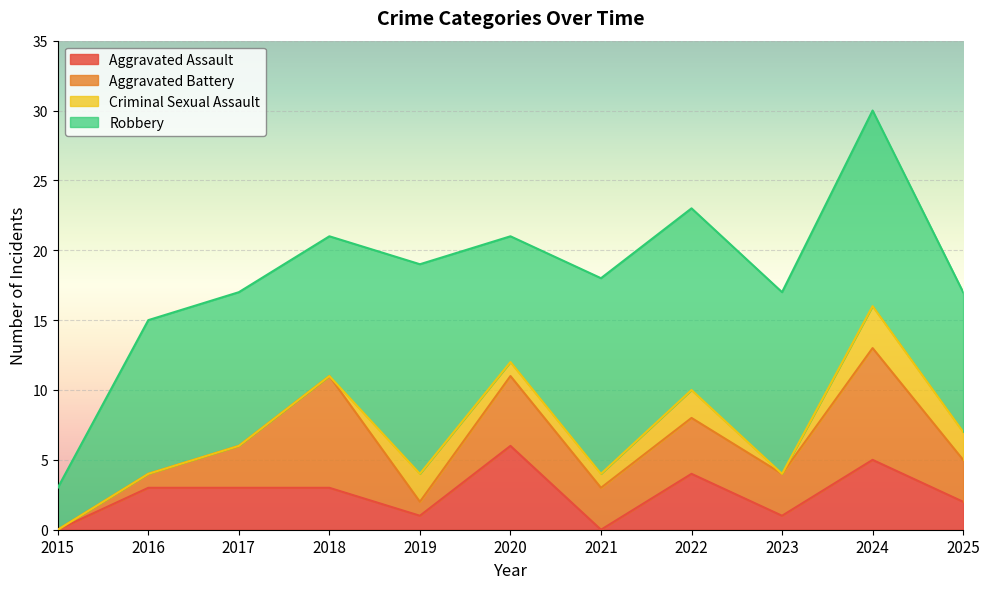

At 2019, list the series in order from largest to smallest.

Robbery, Criminal Sexual Assault, Aggravated Assault, Aggravated Battery